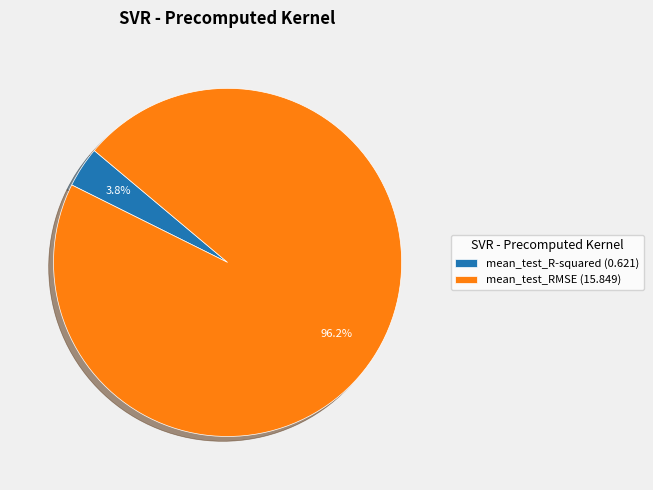

How many slices are in this pie chart?

2